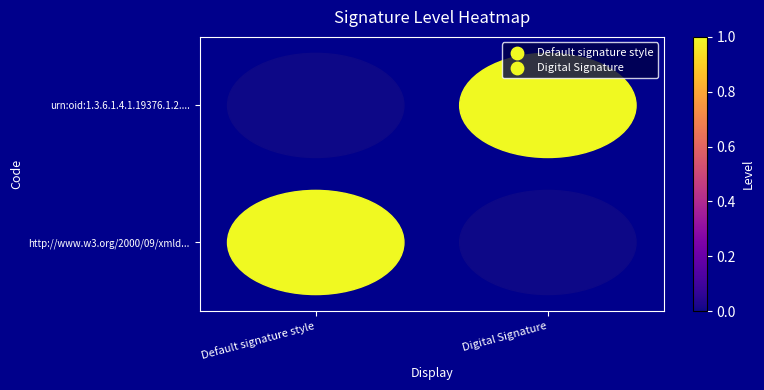

Between Digital Signature and Default signature style, which is larger?

Default signature style